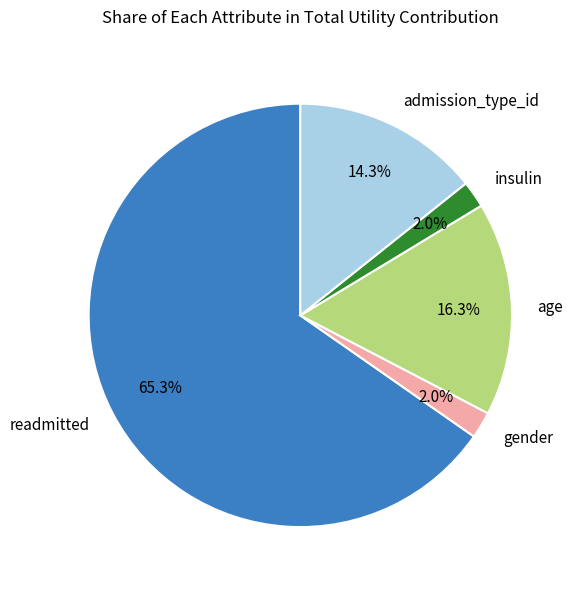

How many segments does this pie chart have?

5